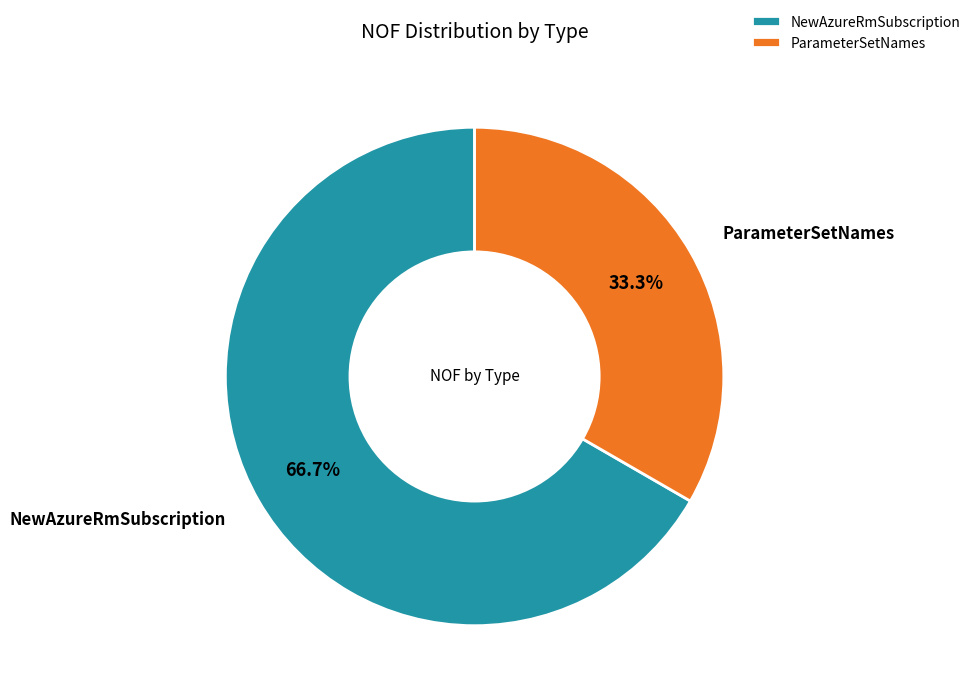

Is it true that NewAzureRmSubscription is 67% of the pie?

True